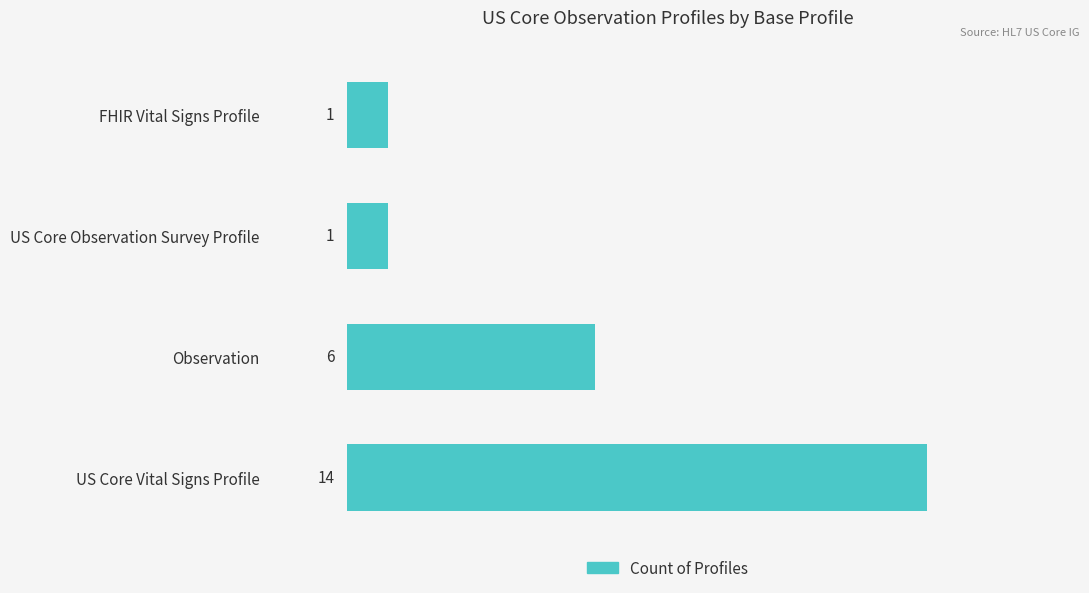

At which label is the value closest to 7?

Observation